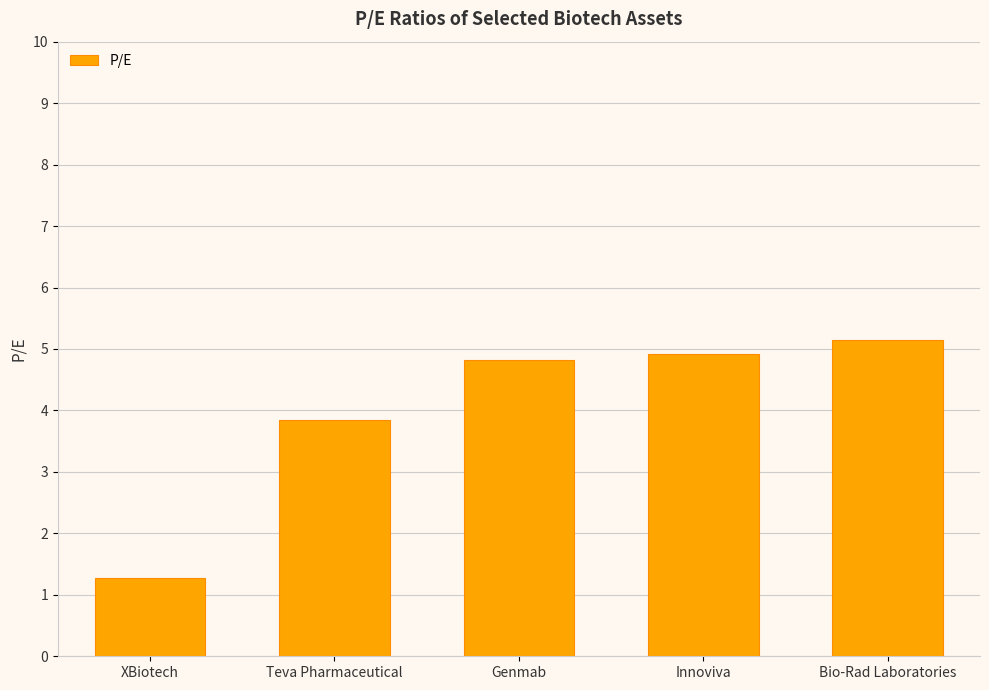

What position from the right is Innoviva?

2